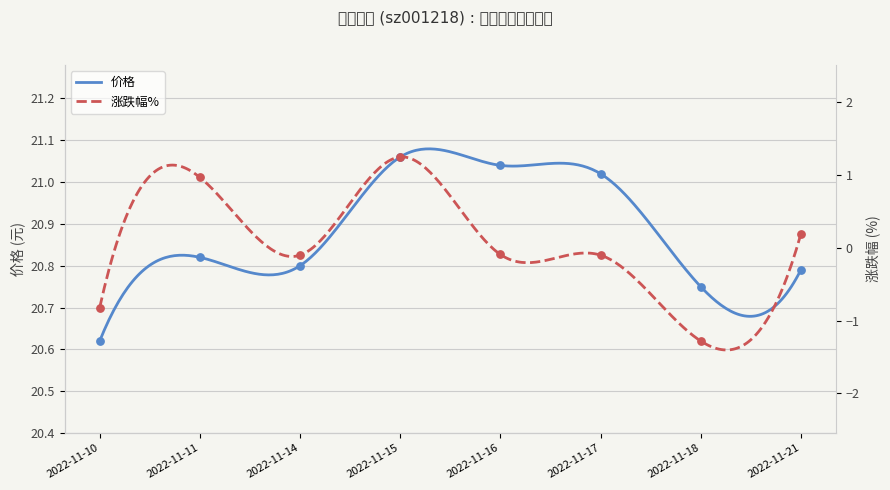

Which series contains the lowest Y value?

涨跌幅%